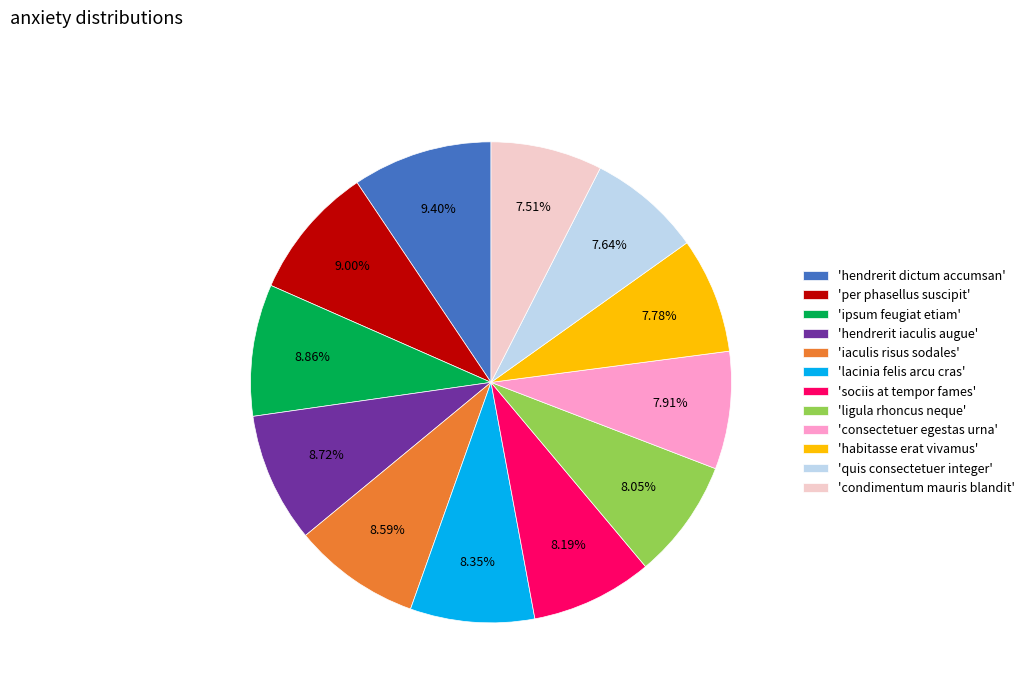

What is the ratio of the value at 'quis consectetuer integer' to the value at 'consectetuer egestas urna'?

1.0